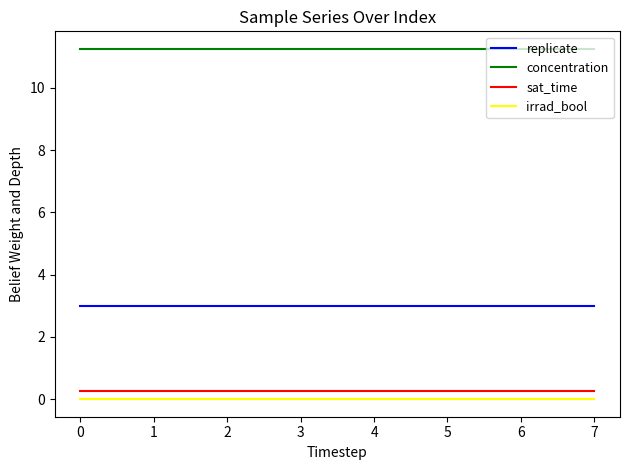

Is it true that concentration equals 4.5 at 6?

False